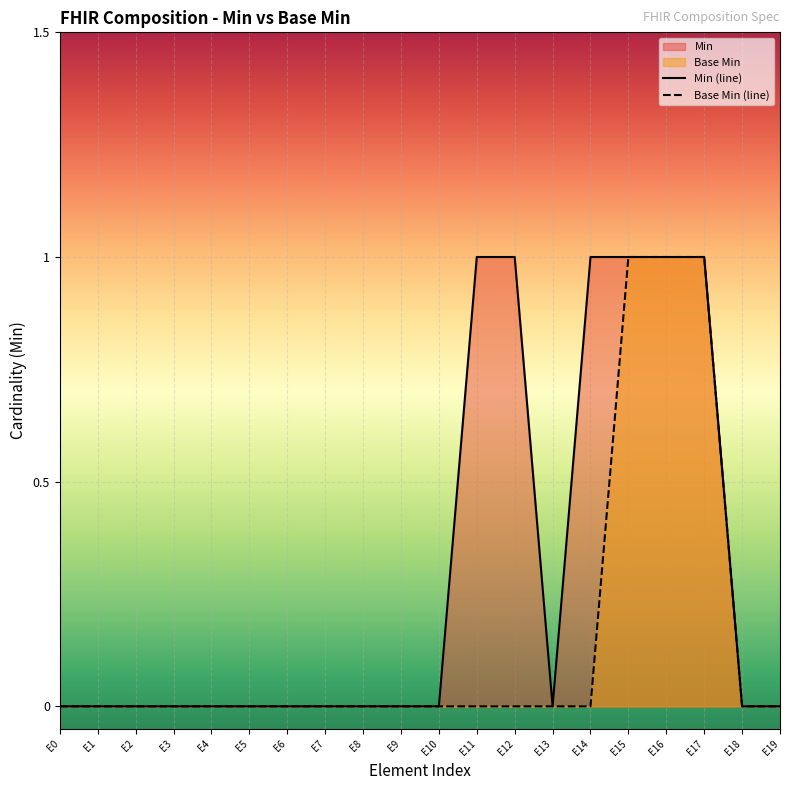

True or false: Base Min and Min cross at least once.

False